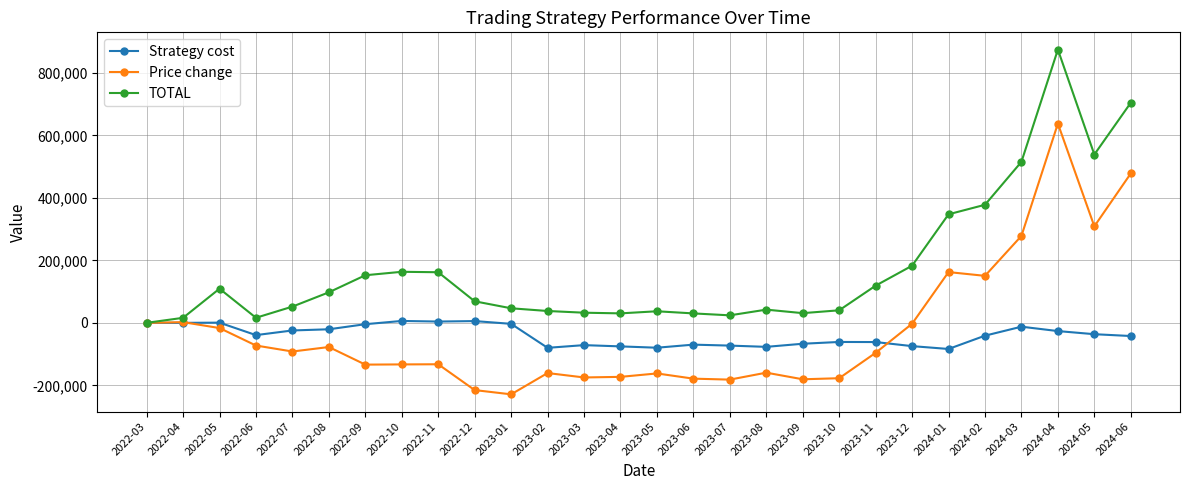

True or false: TOTAL has a value of 1107840.9 at 2024-06.

False